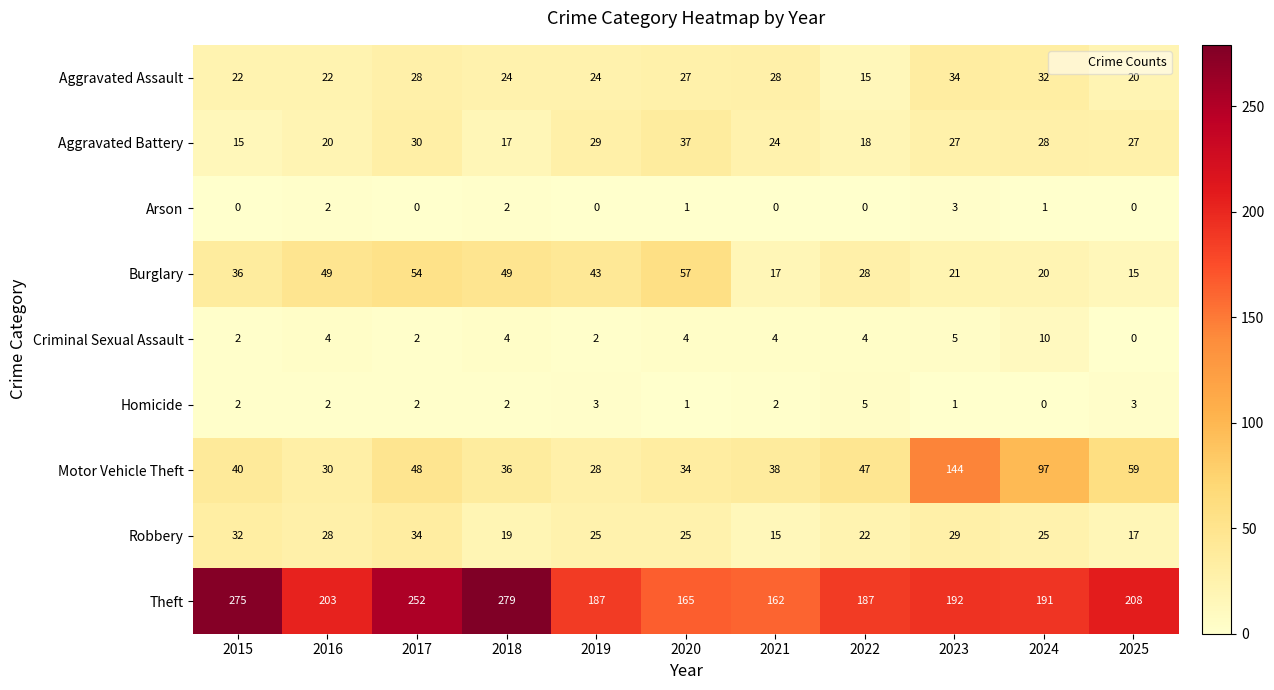

What is the total value across all series at 2025?

349